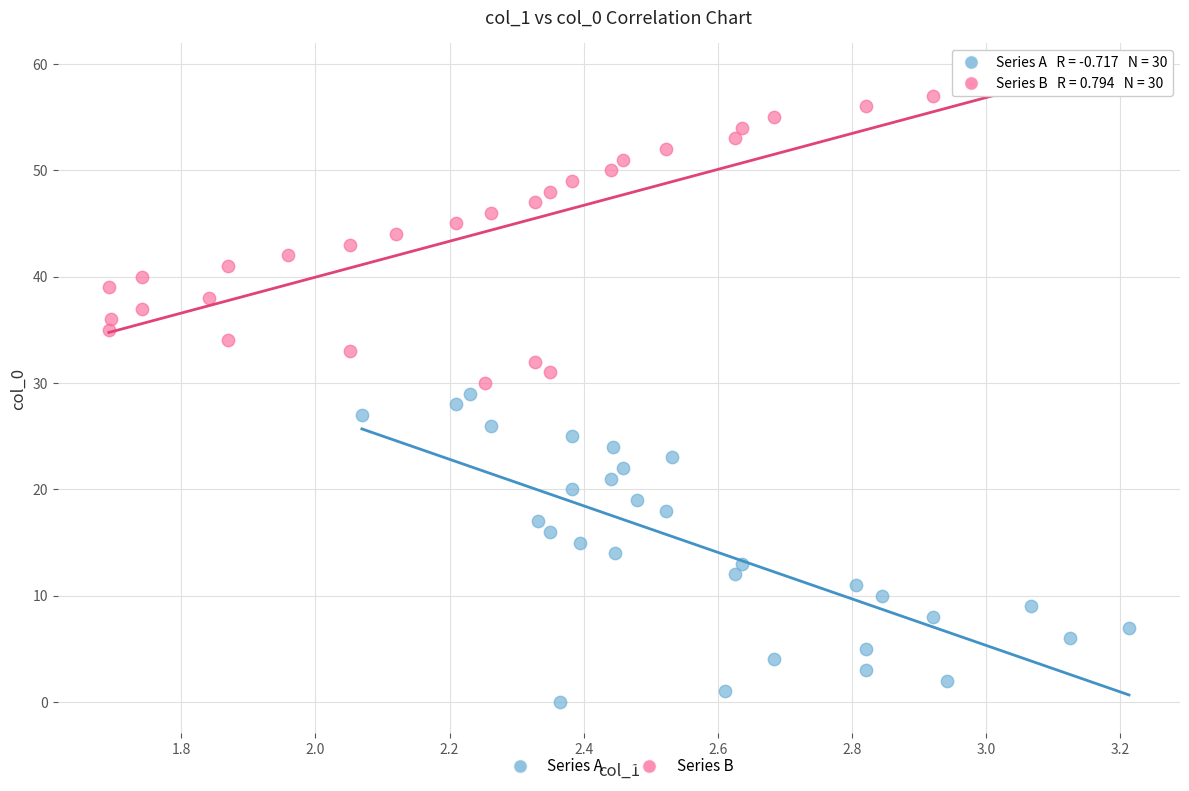

Which series reaches the minimum Y coordinate?

Series A